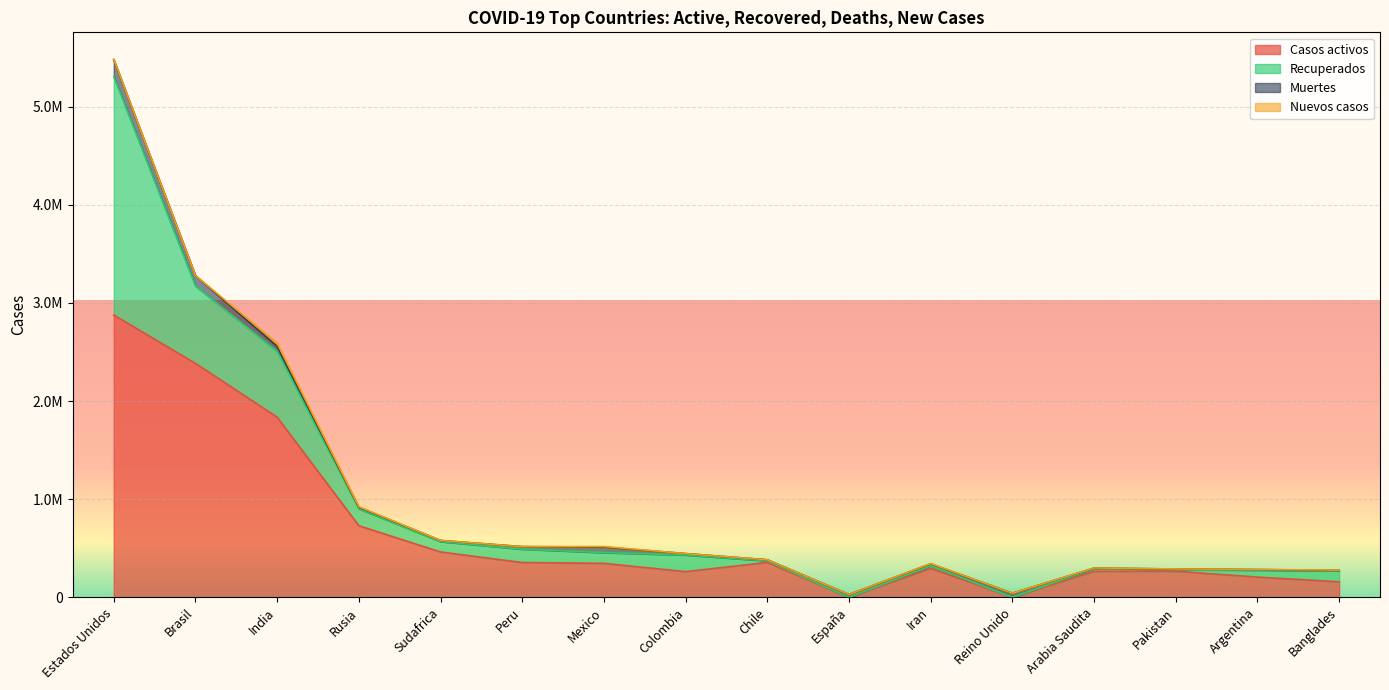

What is the label of the 1st point from the right?

Banglades